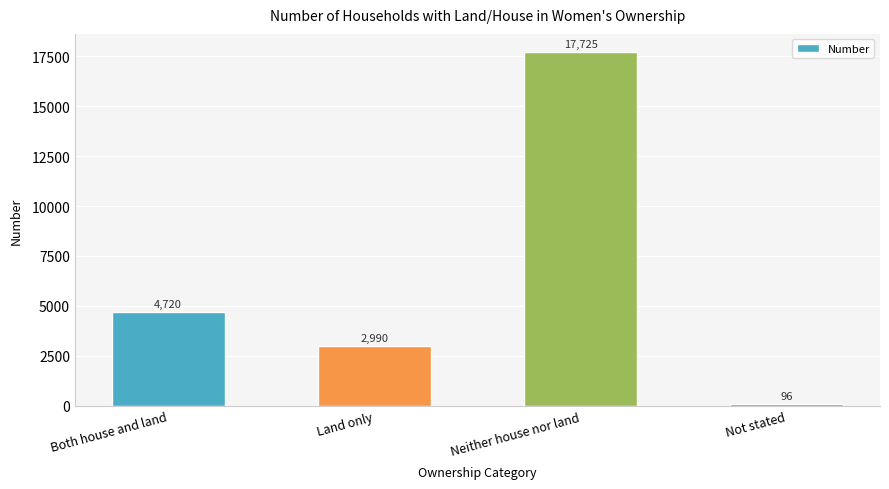

What value does the data have at Both house and land?

4720